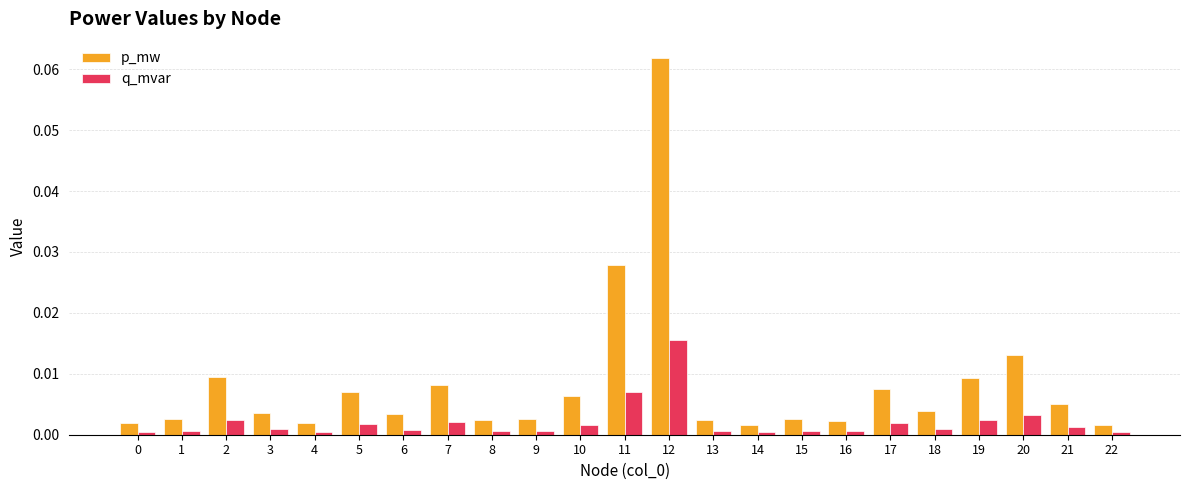

Rank the series at 22 from lowest to highest value.

q_mvar, p_mw